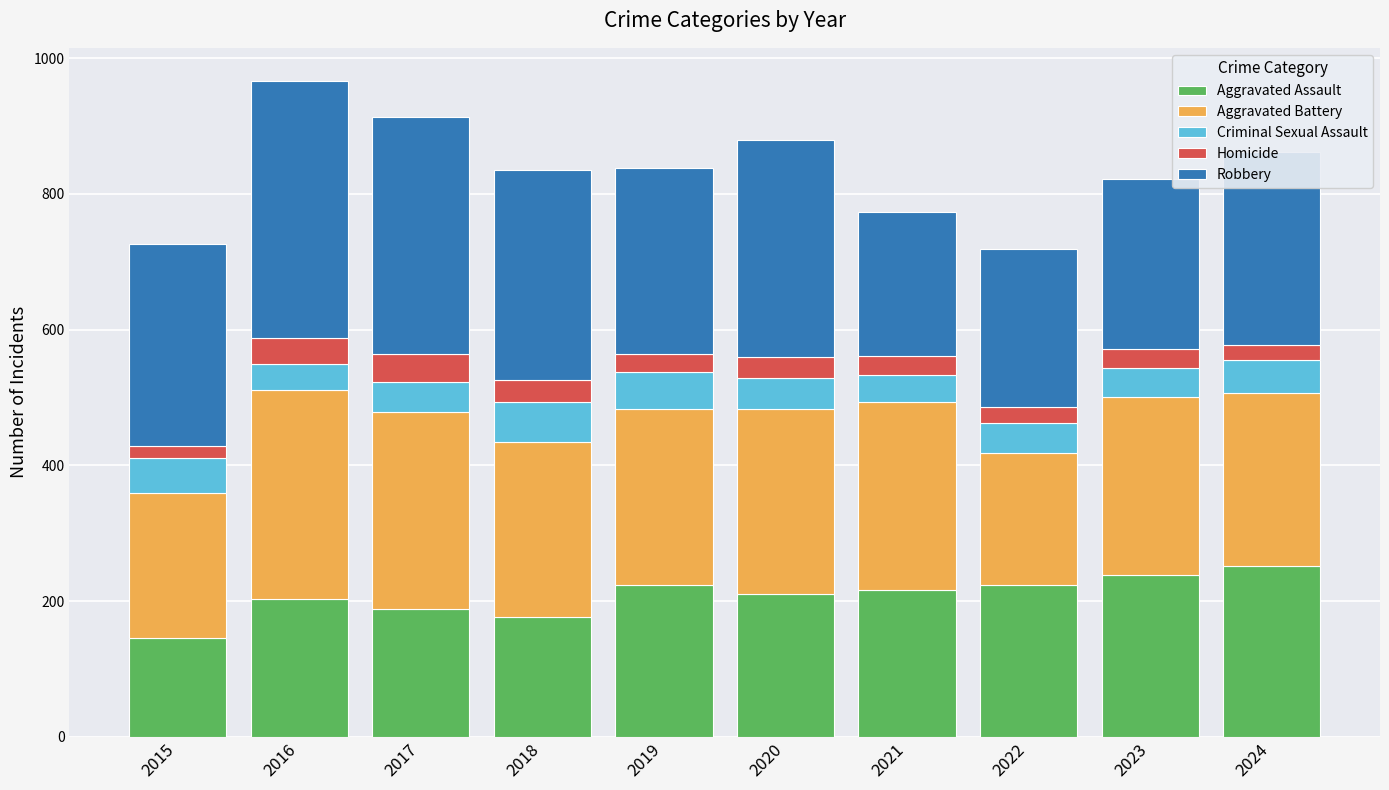

What is the total value across all series at 2017?

914